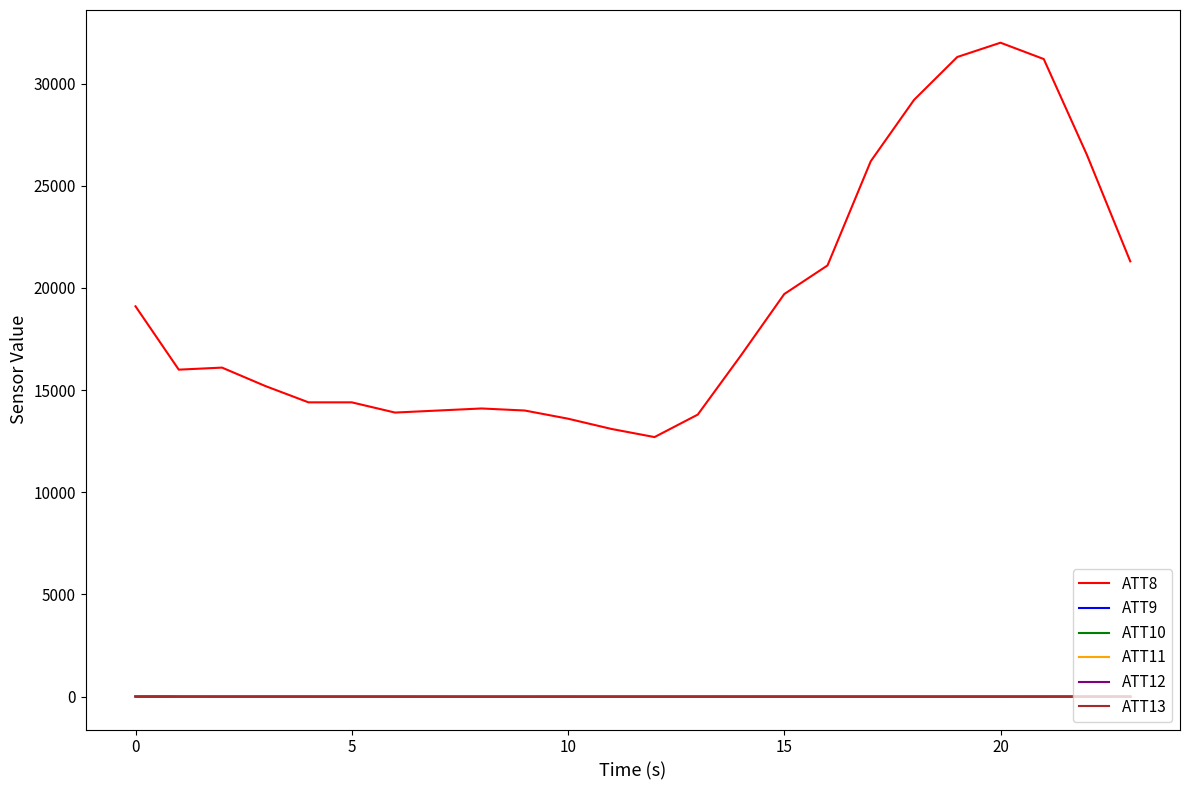

Which series has the largest total across all categories?

ATT8